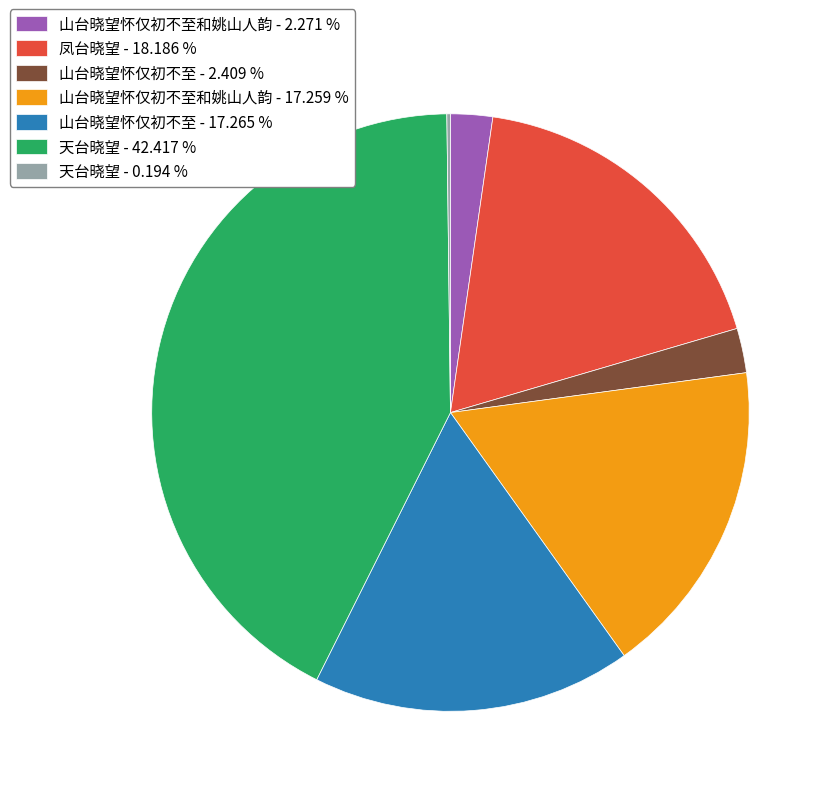

Do 山台晓望怀仅初不至和姚山人韵 - 17.259 % and 山台晓望怀仅初不至 - 2.409 % together represent more than half of the pie?

No